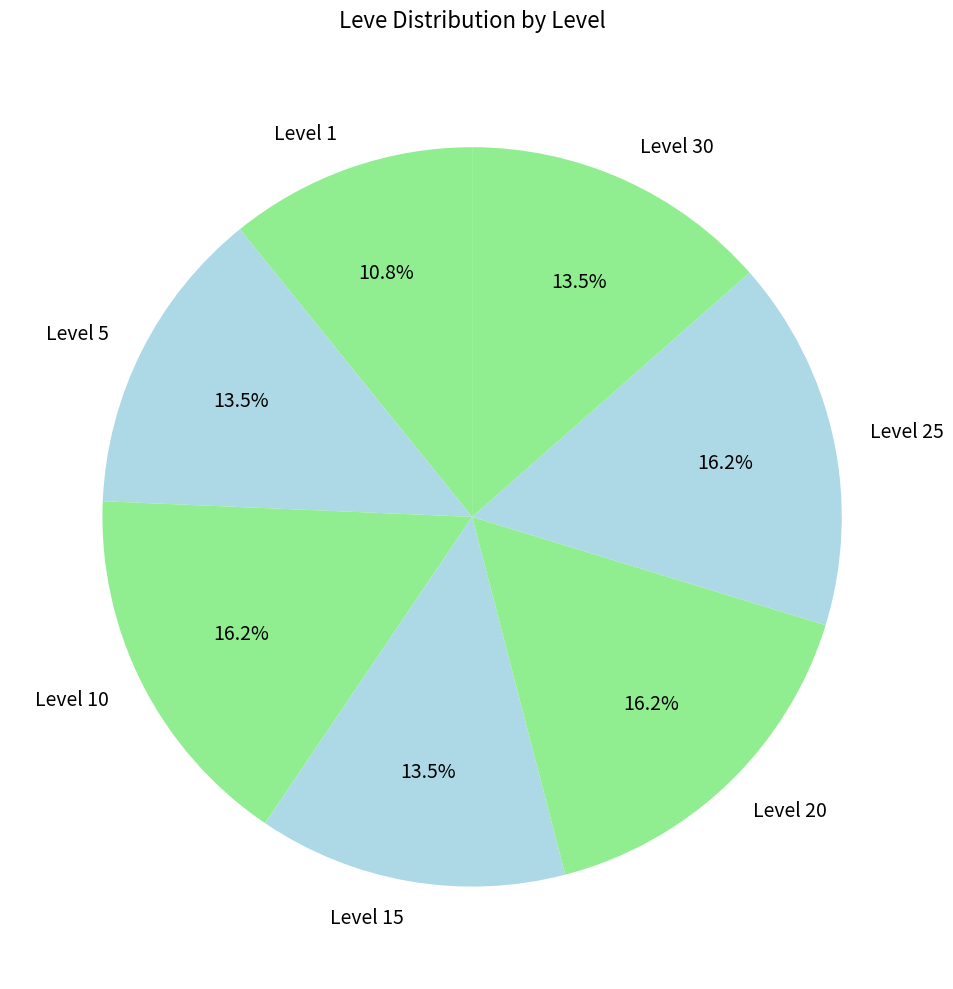

How many segments does this pie chart have?

7